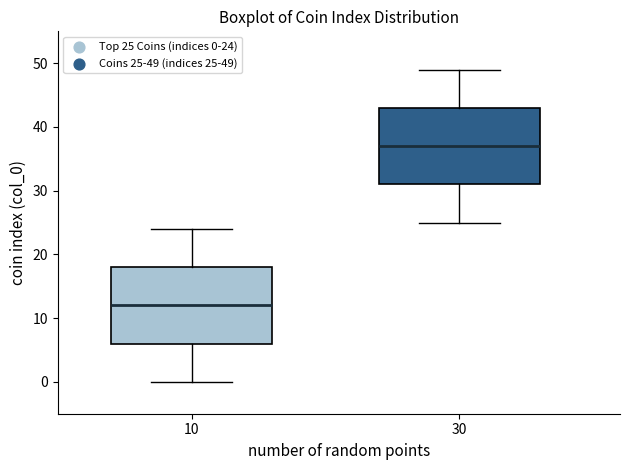

Reading left to right, read every box against the y-axis: the position of its median line, the range the box covers, and the ends of its whiskers. The values are not printed on the chart, so give them approximately, as read against the axis.

10: median 12, box 6 to 18, whiskers 0 to 24
30: median 37, box 31 to 43, whiskers 25 to 49